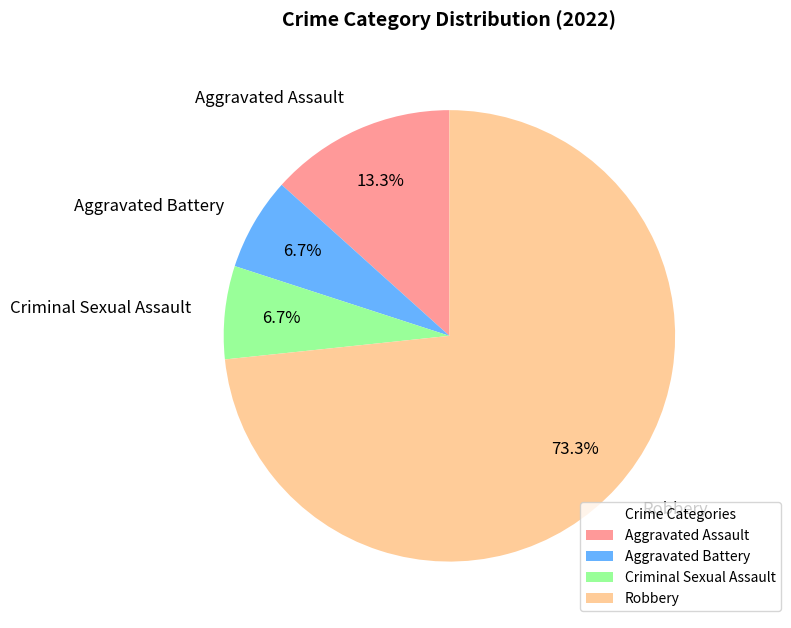

To the nearest percent, what is the average slice percentage?

25%